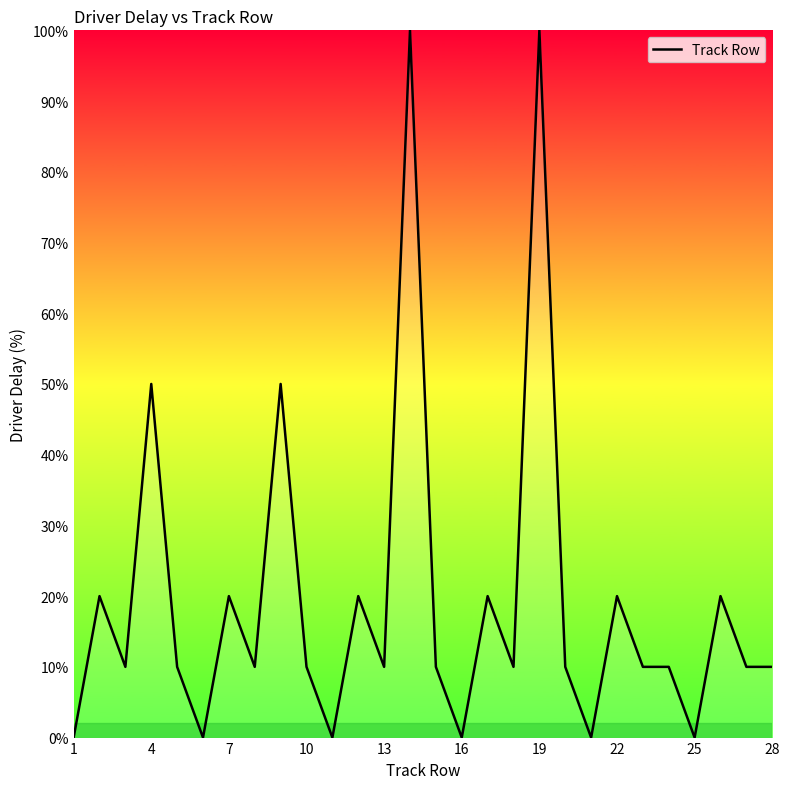

What is the difference between the maximum and minimum values?

100